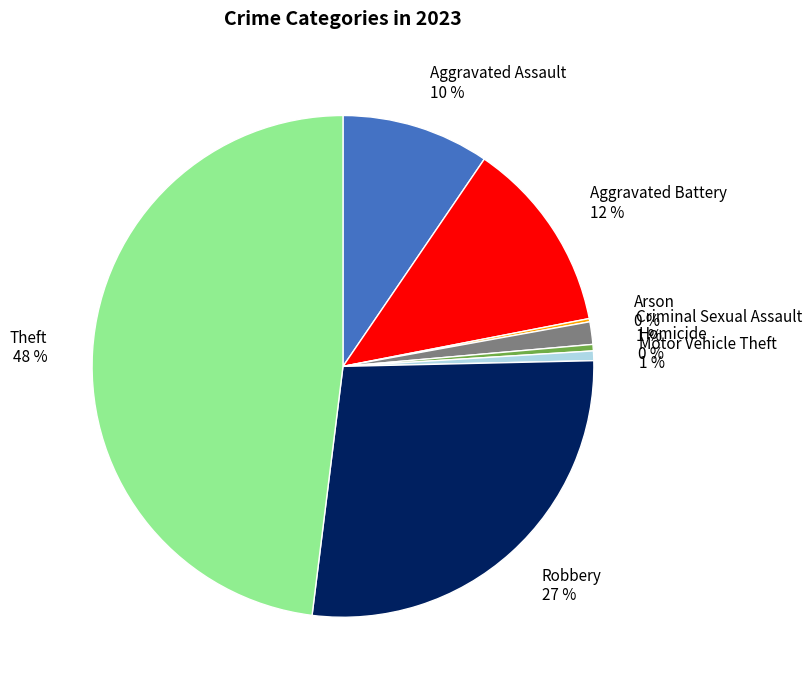

Is Aggravated Assault the majority of the pie?

No